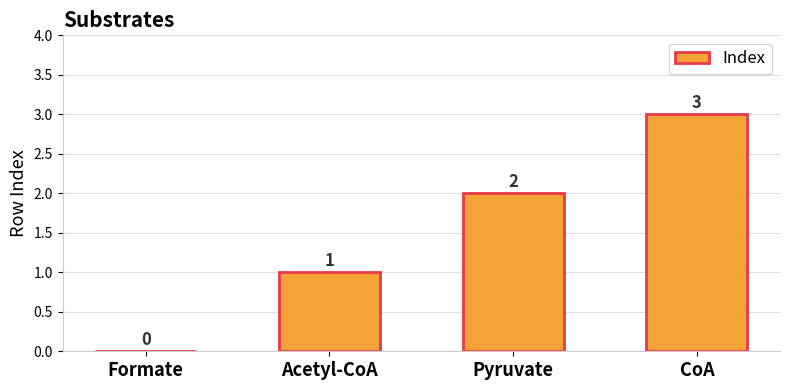

How many categories are shown in the chart?

4